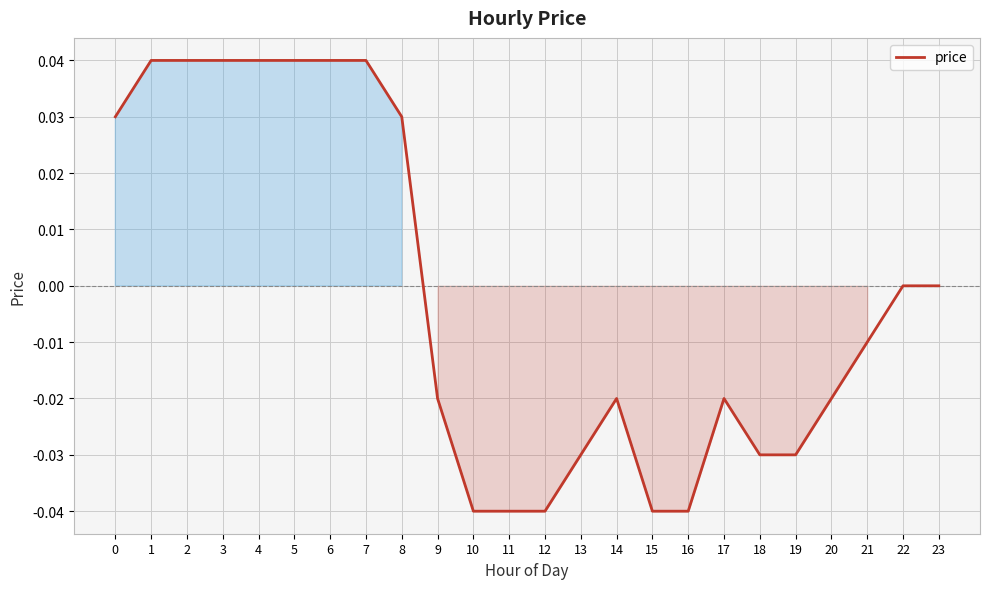

True or false: the data shows 0.0 at 3.

True